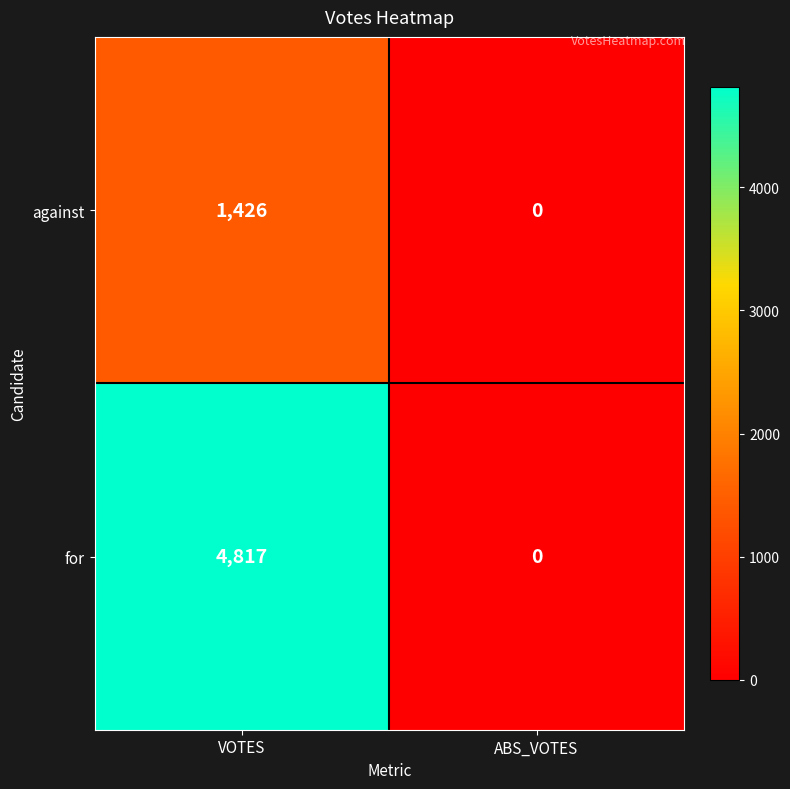

The for series shows 3311 at VOTES. True or false?

False